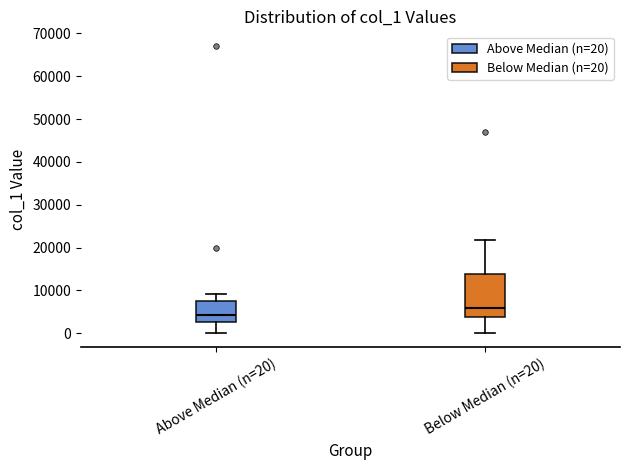

Which box is the tallest, from its lower edge to its upper edge?

Below Median (n=20)